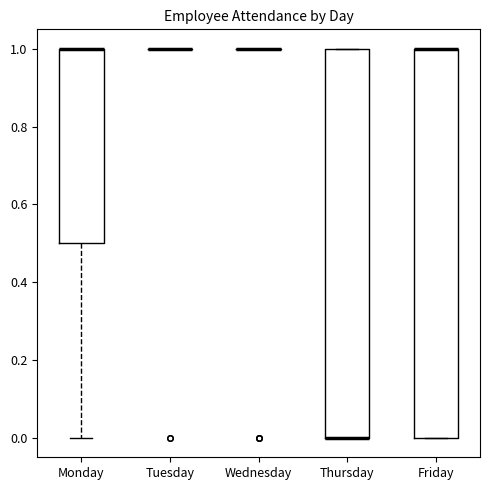

Where is the upper edge of the box for Thursday on the y-axis? The values are not printed on the chart, so give them approximately, as read against the axis.

1.0